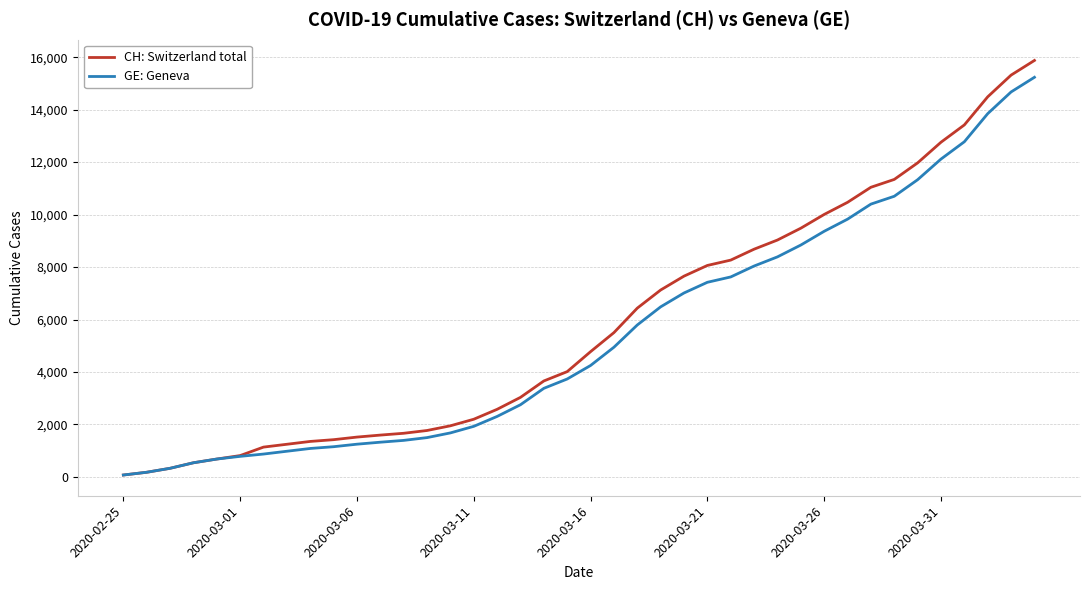

What is the minimum value for GE: Geneva?

73